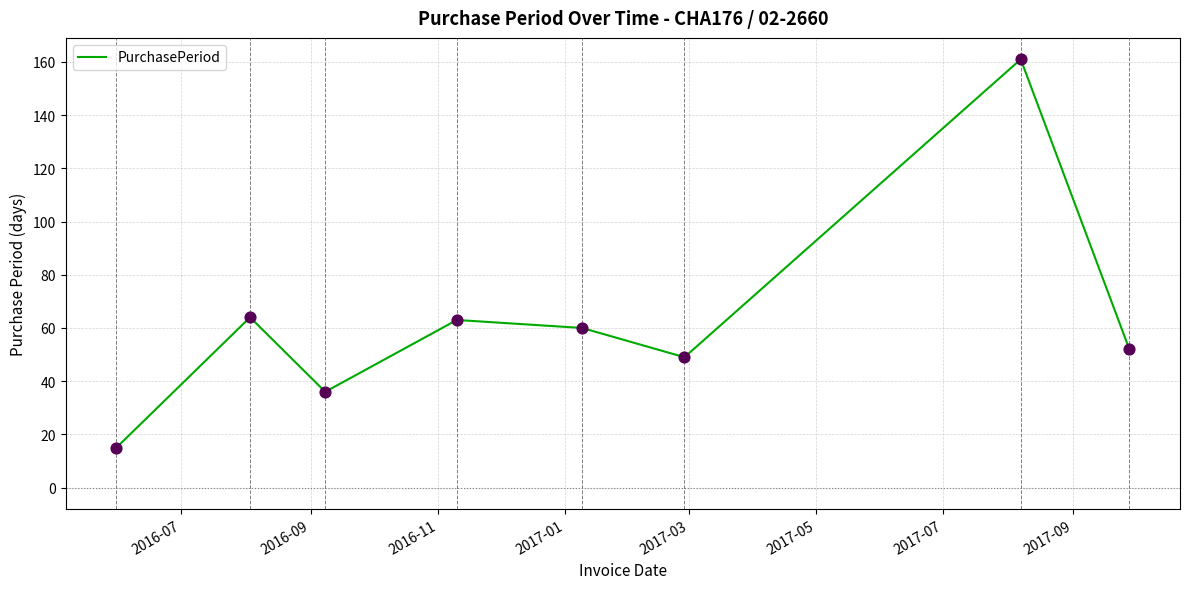

True or false: the data has more than 1 interior local peaks.

True